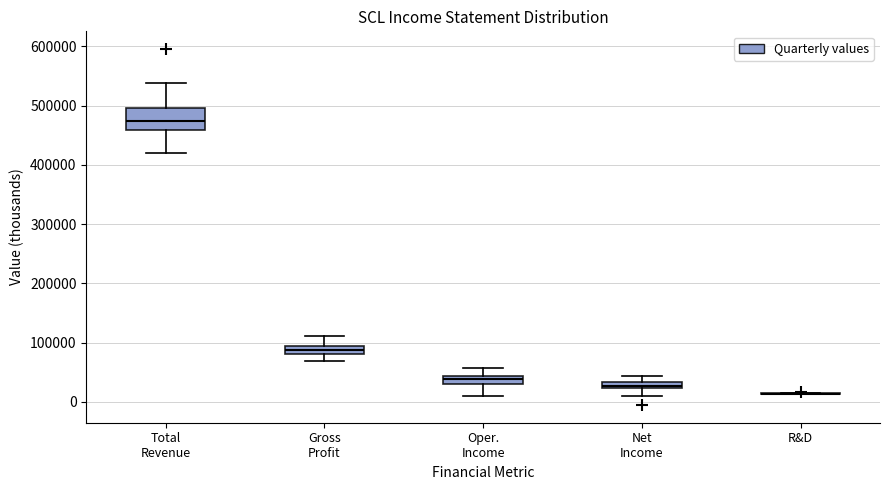

Where is the lower edge of the box for Gross Profit on the y-axis? The values are not printed on the chart, so give them approximately, as read against the axis.

80000